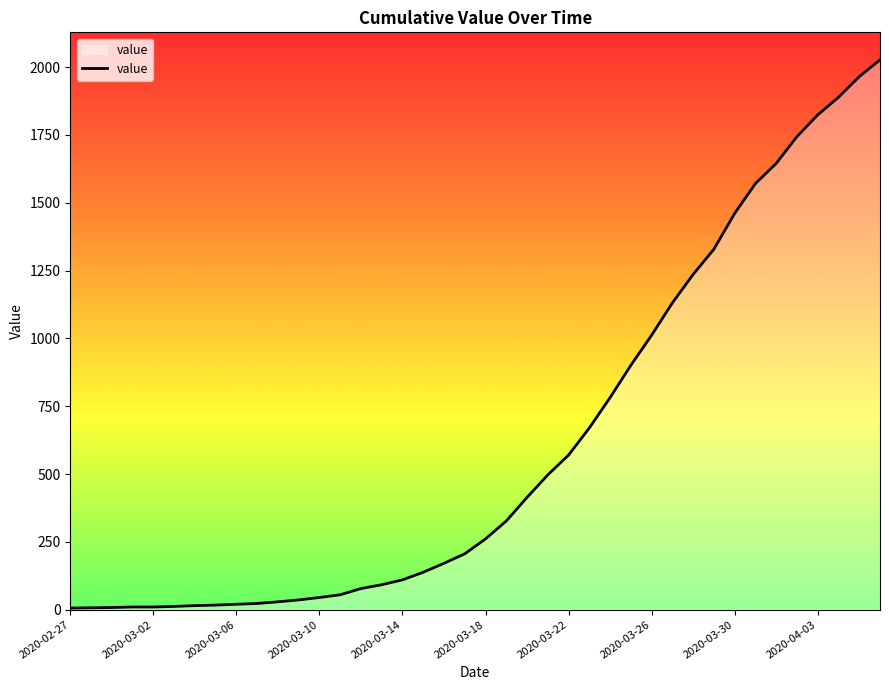

What is the difference between the maximum and minimum values?

2021